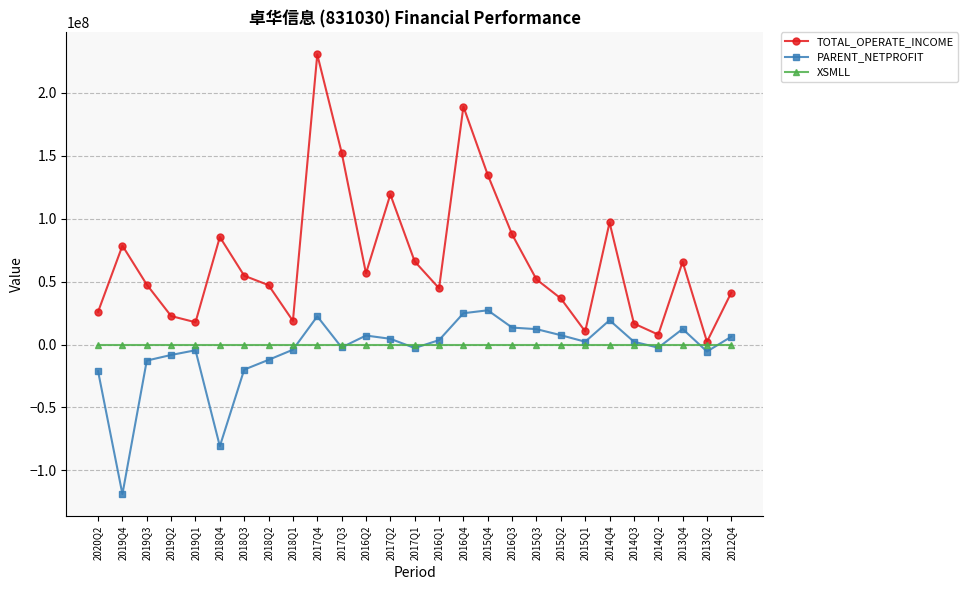

Which series has the widest spread of values?

TOTAL_OPERATE_INCOME